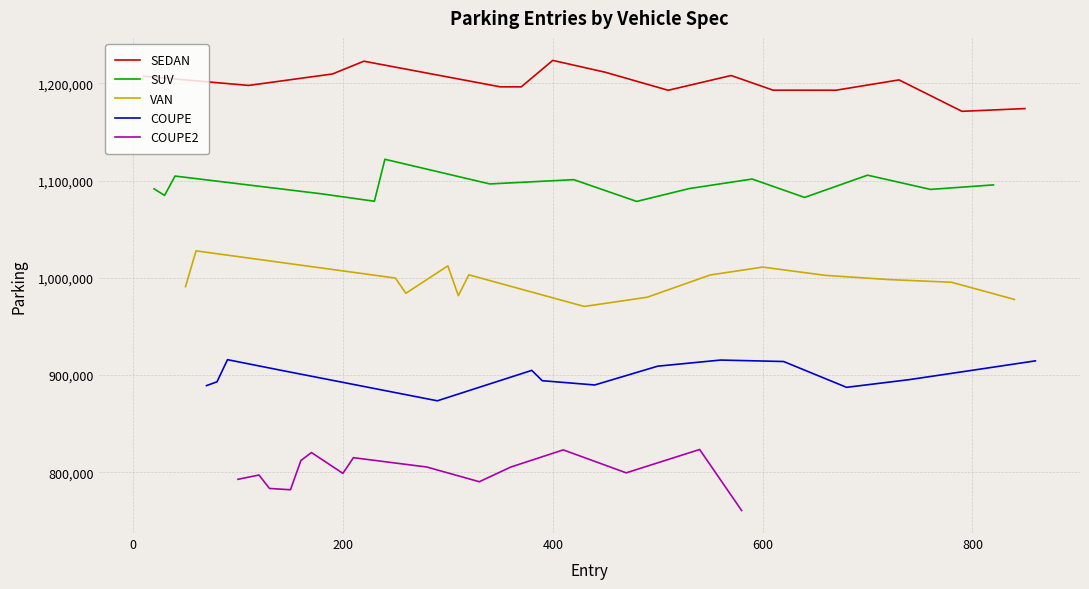

True or false: COUPE and VAN cross at least once.

False